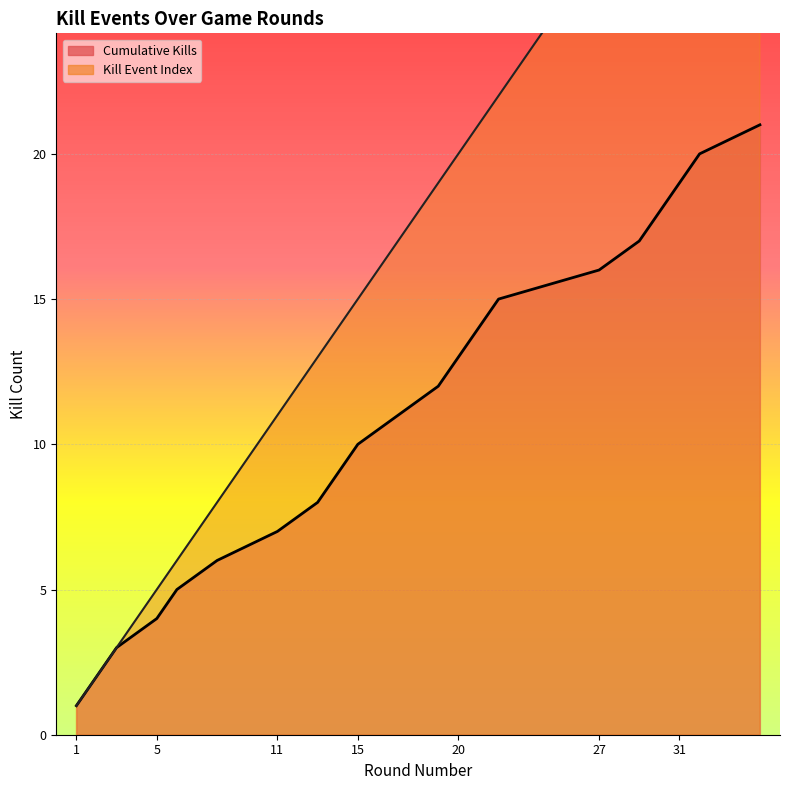

Reading left to right, what are all the values shown in this chart?

Kills per Round: 1=1	2=2	3=3	5=5	6=6	8=8	11=11	13=13	14=14	15=15	17=17	19=19	20=20	21=21	22=22	27=27	29=29	30=30	31=31	32=32	35=35
Cumulative Kills: 1=1	2=2	3=3	5=4	6=5	8=6	11=7	13=8	14=9	15=10	17=11	19=12	20=13	21=14	22=15	27=16	29=17	30=18	31=19	32=20	35=21